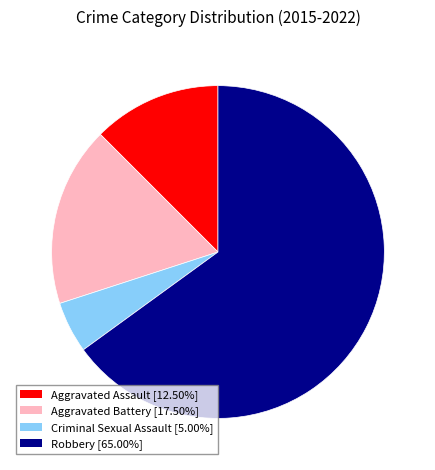

Approximately how many times larger is the value at Criminal Sexual Assault compared to Aggravated Battery?

0.3